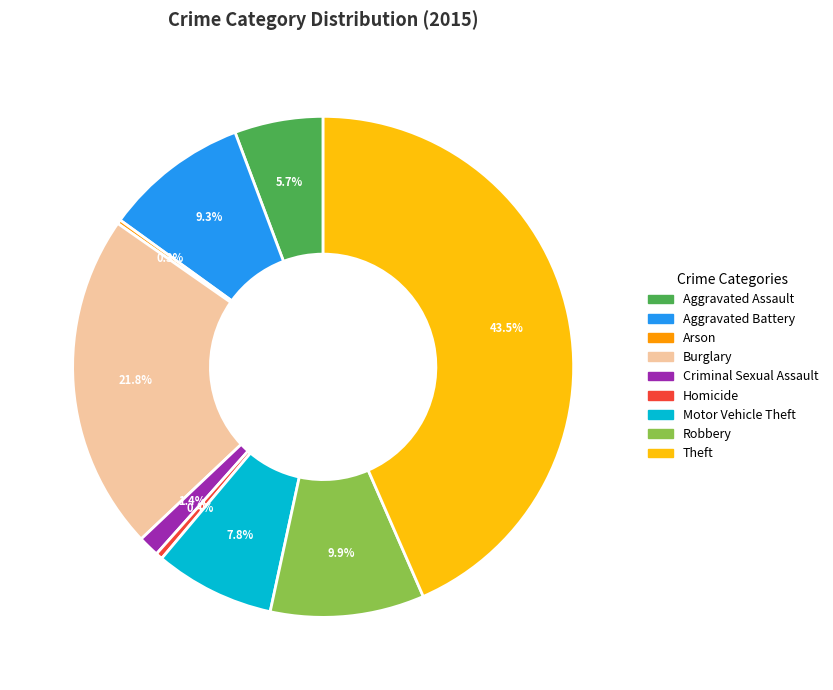

Is there a majority slice in this chart?

No